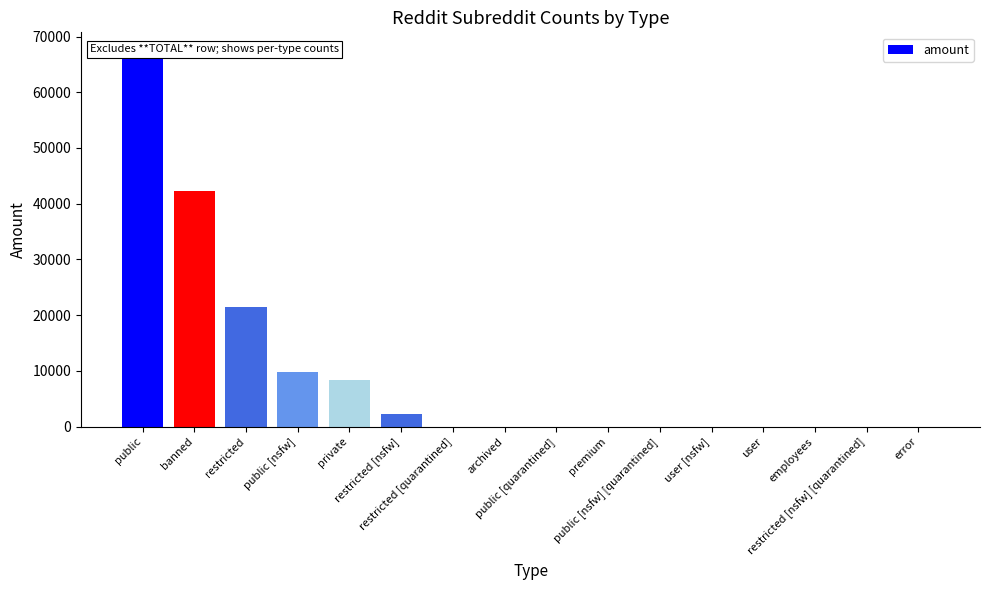

What is the change in value from premium to user?

-3